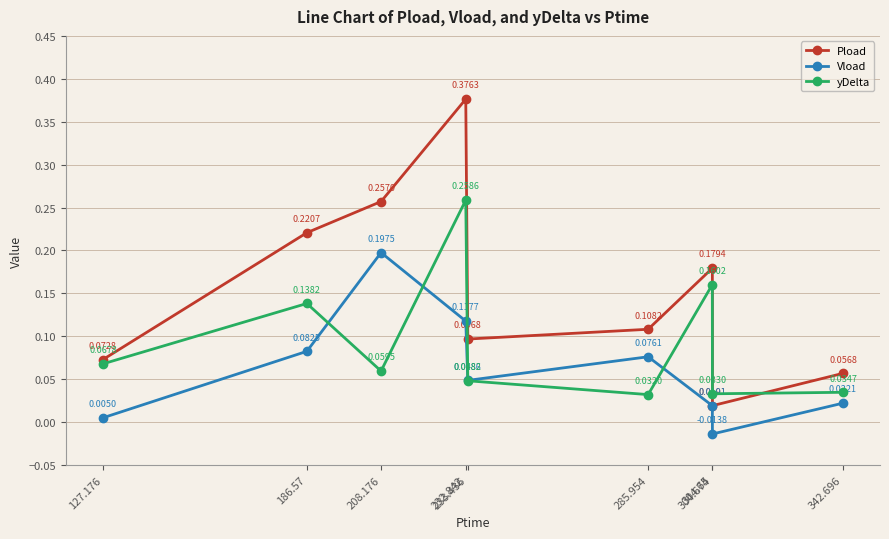

Rank the categories by yDelta value from lowest to highest.

285.954, 304.674, 342.696, 233.436, 208.176, 127.176, 186.57, 304.65, 232.842